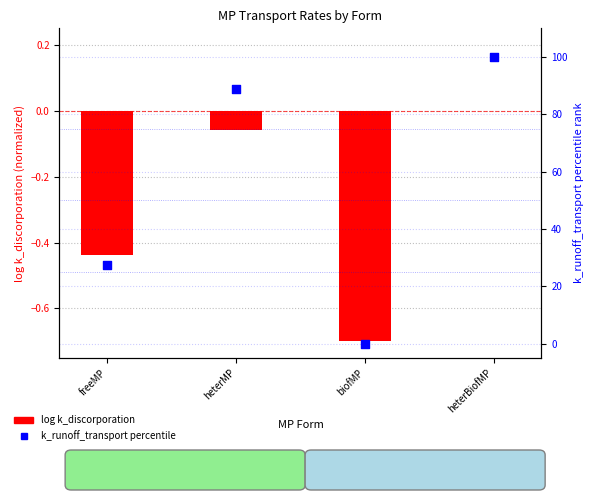

Which series has the widest spread of Y values?

k_runoff_transport (percentile)